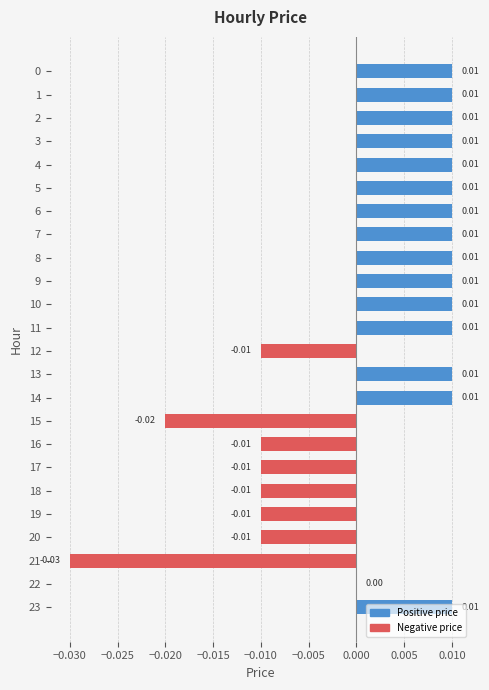

Which has a higher value, 21 or 3?

3